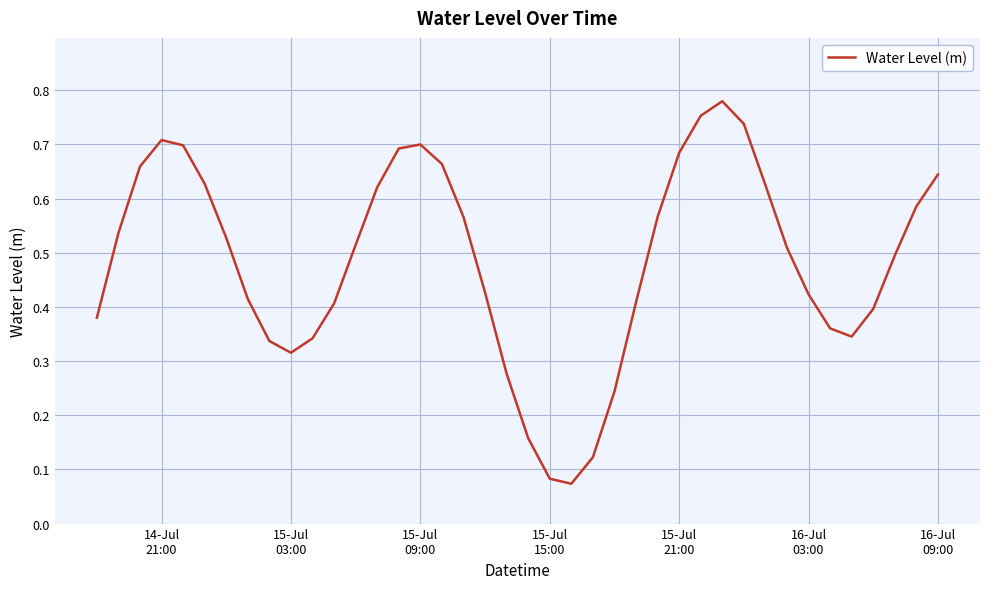

Does the chart have visible grid lines?

Yes